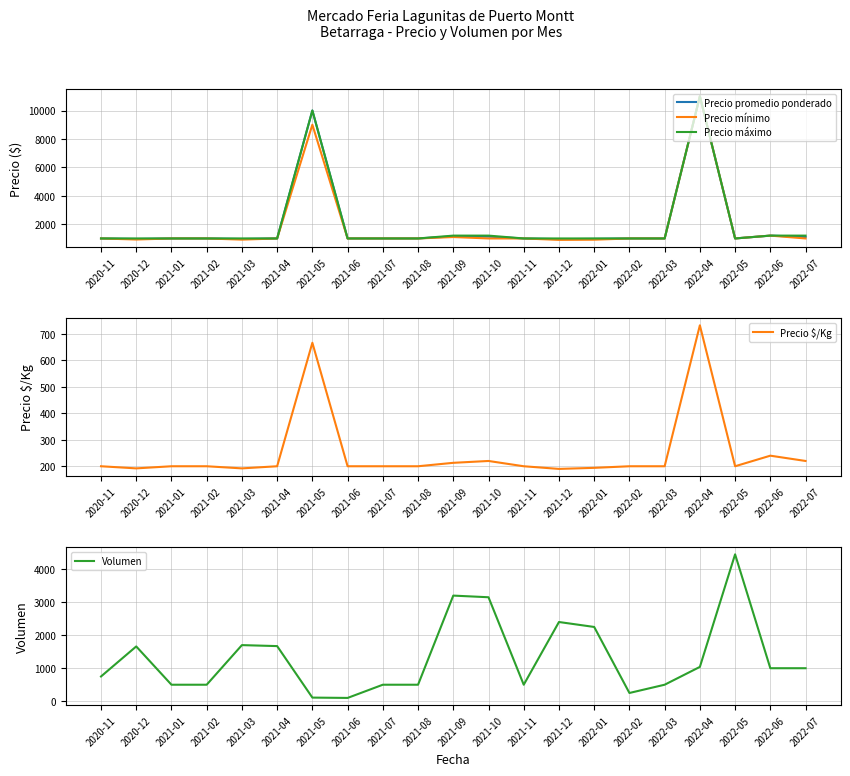

The Precio mínimo series shows 468 at 2022-07. True or false?

False